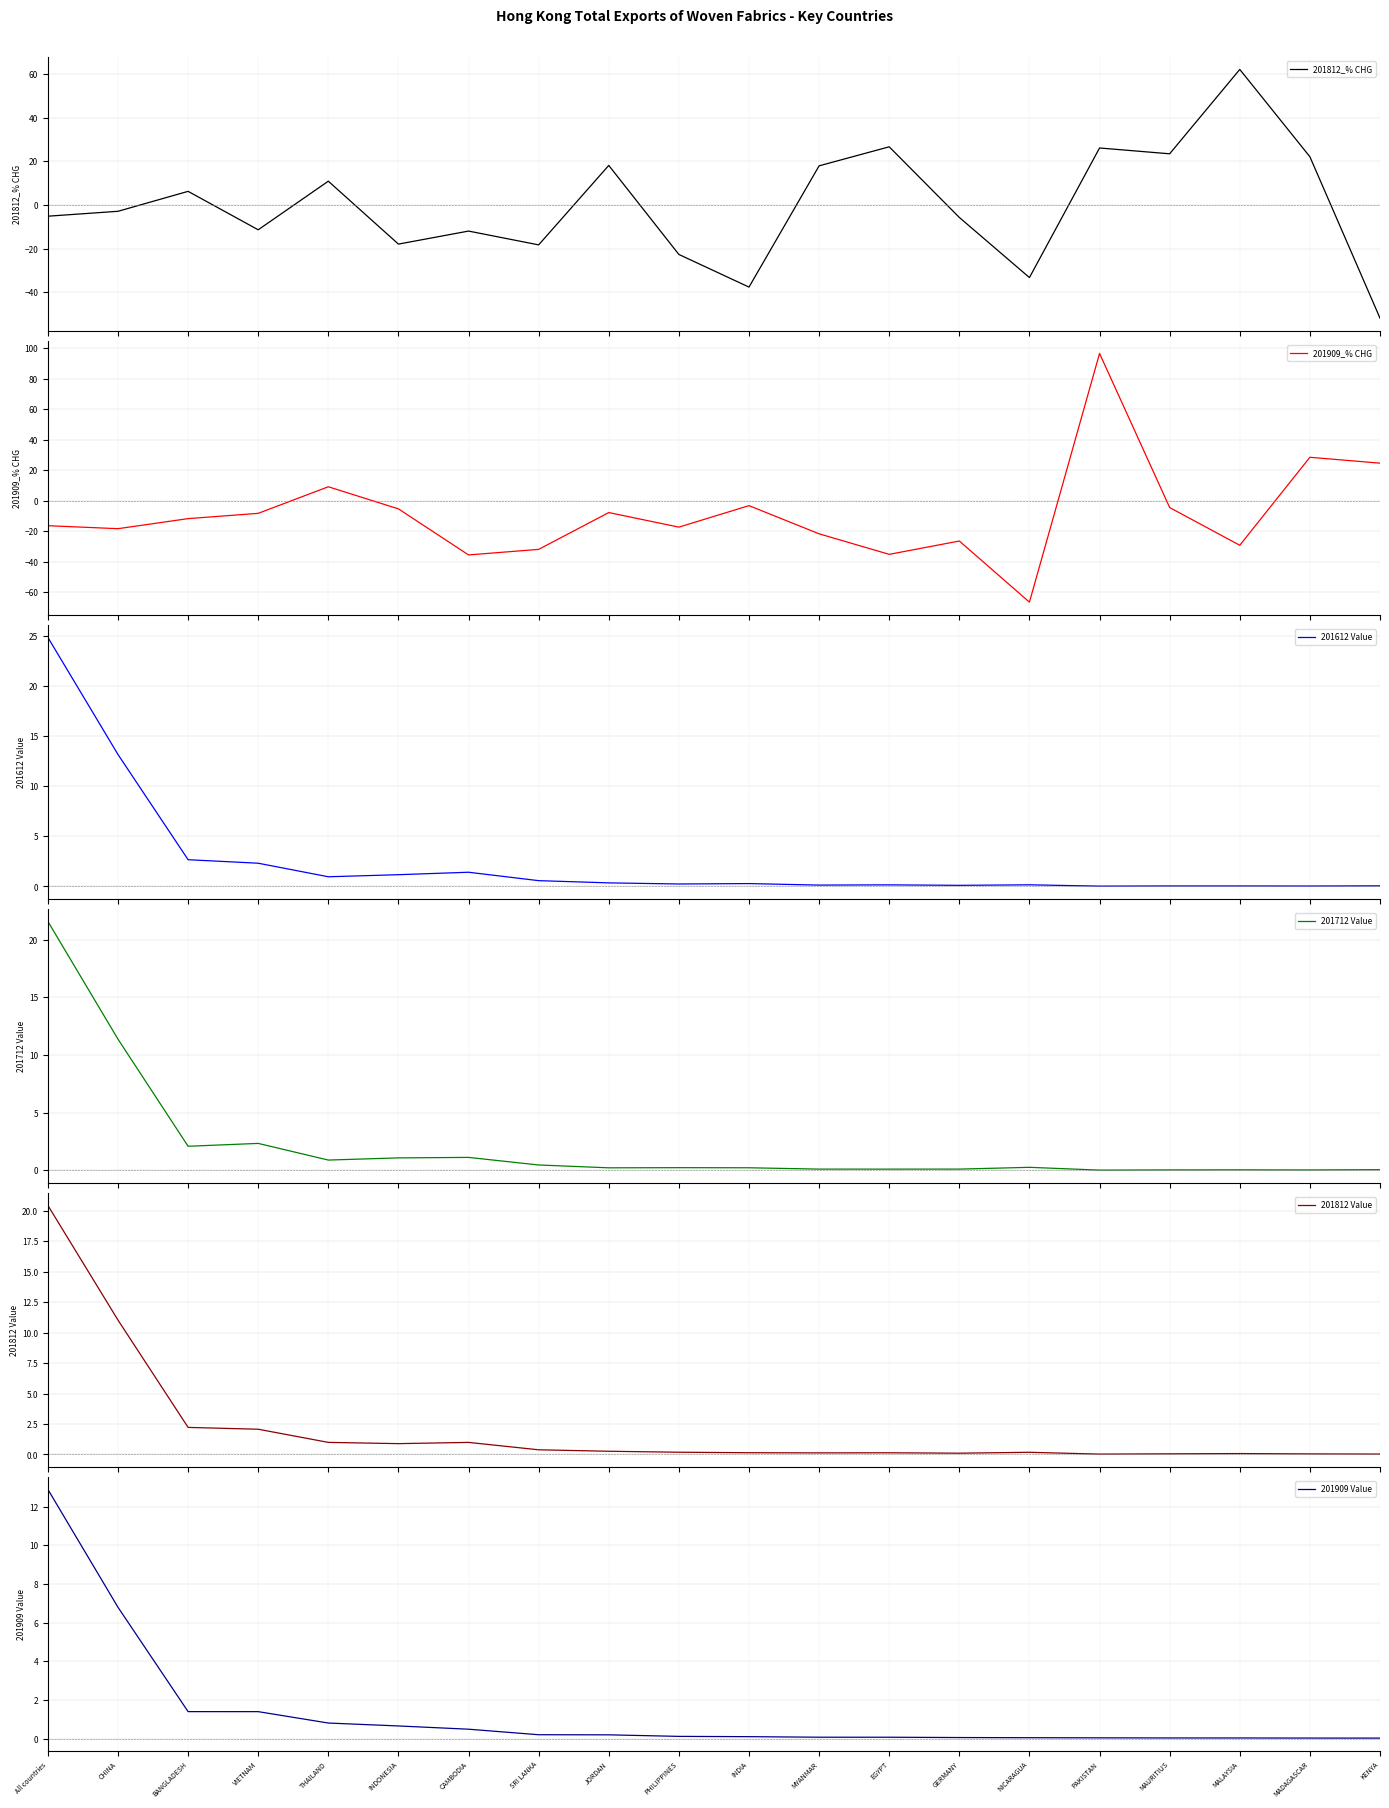

Reading left to right, extract all data points from this chart.

201812_% CHG: -5.2	-2.9	6.2	-11.4	10.8	-18.0	-12.0	-18.3	18.1	-22.7	-37.7	17.9	26.6	-5.8	-33.3	26.1	23.4	62.0	22.0	-51.9
201909_% CHG: -16.3	-18.3	-11.7	-8.2	9.2	-5.3	-35.5	-31.8	-7.7	-17.2	-3.2	-21.6	-35.1	-26.3	-66.4	96.5	-4.4	-29.1	28.5	24.7
201612 Value: 24.8	13.1	2.7	2.3	1.0	1.2	1.4	0.6	0.4	0.2	0.3	0.1	0.2	0.1	0.2	0.0	0.0	0.0	0.0	0.1
201712 Value: 21.6	11.4	2.1	2.3	0.9	1.1	1.1	0.5	0.2	0.2	0.2	0.1	0.1	0.1	0.3	0.0	0.0	0.0	0.0	0.1
201812 Value: 20.5	11.0	2.2	2.1	1.0	0.9	1.0	0.4	0.3	0.2	0.1	0.1	0.1	0.1	0.2	0.0	0.0	0.1	0.0	0.0
201909 Value: 12.9	6.8	1.4	1.4	0.8	0.7	0.5	0.2	0.2	0.1	0.1	0.1	0.1	0.1	0.1	0.0	0.0	0.0	0.0	0.0